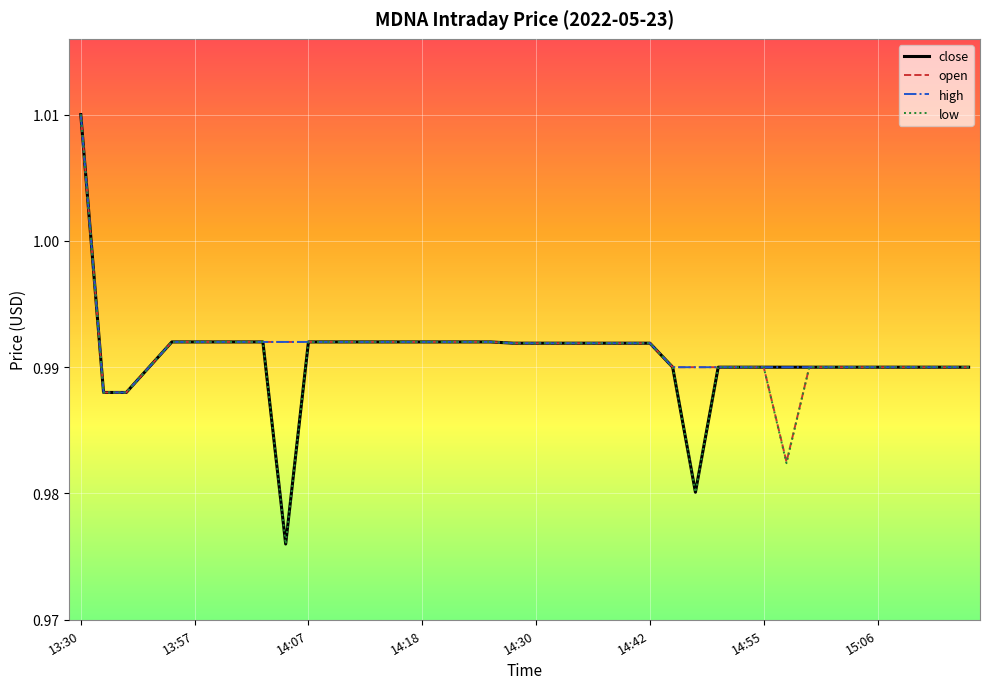

Where is the first local minimum for close?

9